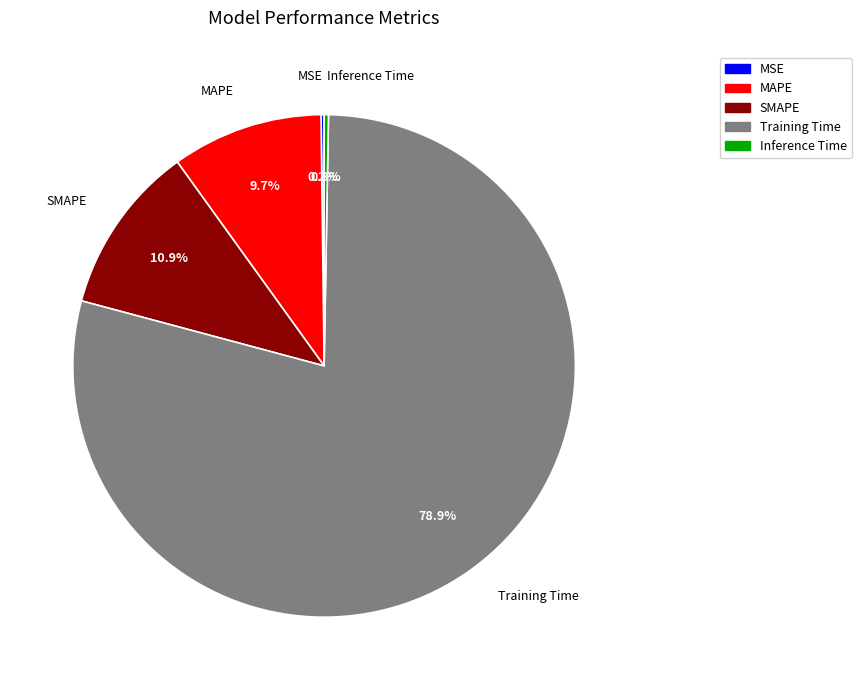

Combined, do Inference Time and SMAPE account for over 50%?

No